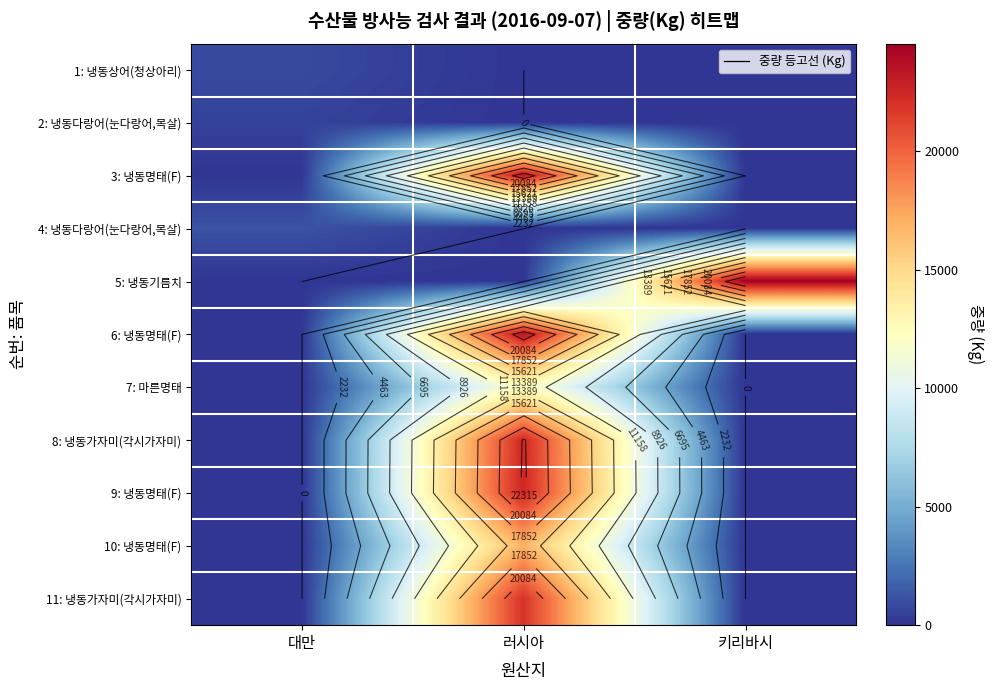

How many data points in 4: 냉동다랑어(눈다랑어,목살) are above 0?

1